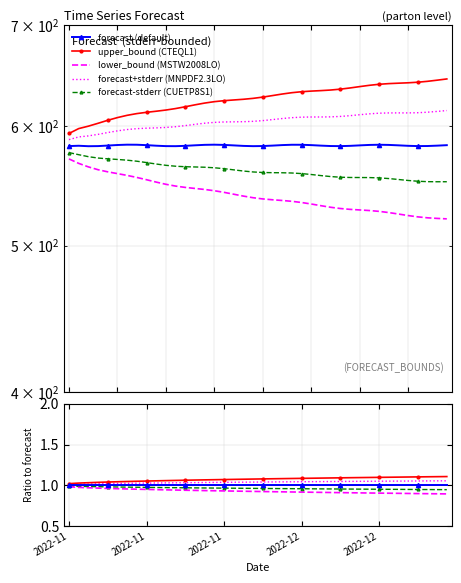

What is the sum of all stderr values?

41.5